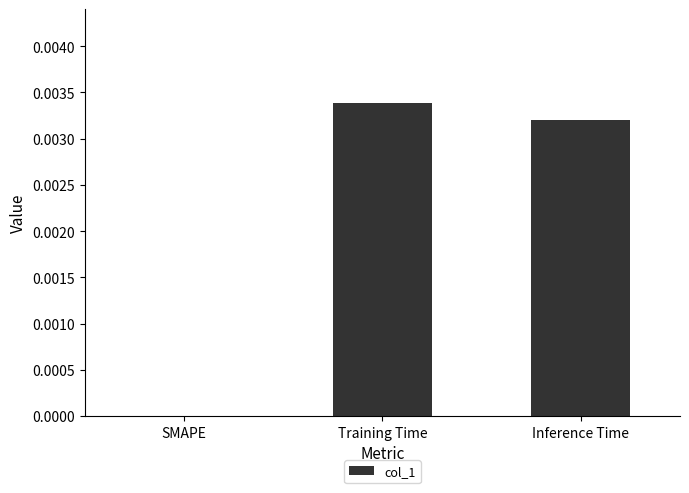

Count the values in the range 0 to 1.

3